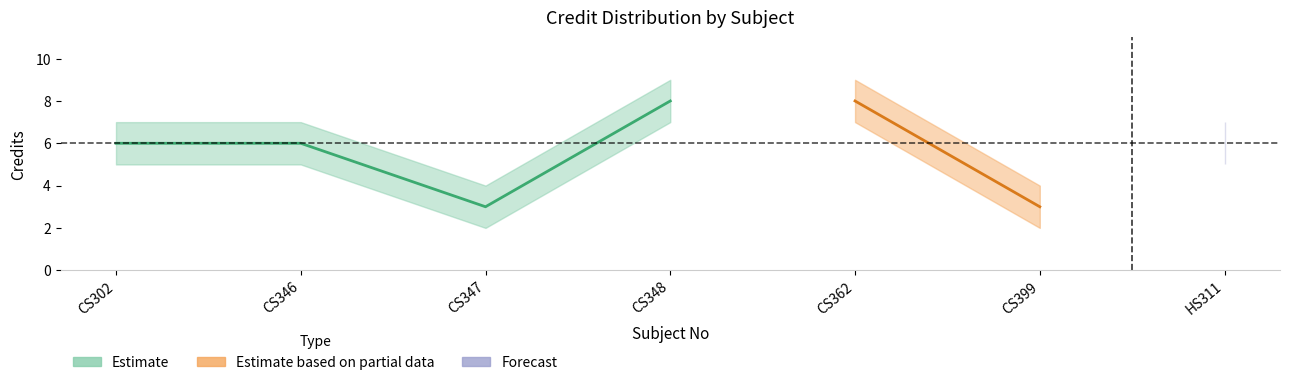

Where is the data nearest to the value 5?

CS302